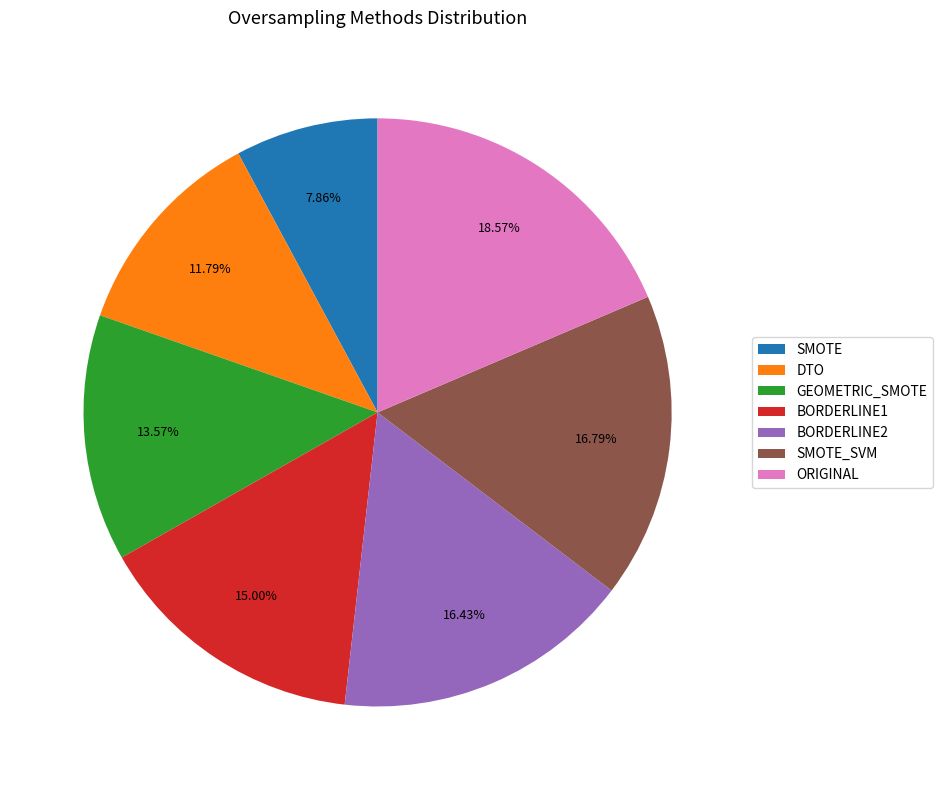

To the nearest percent, what is the difference between the ORIGINAL and DTO slice percentages?

7%